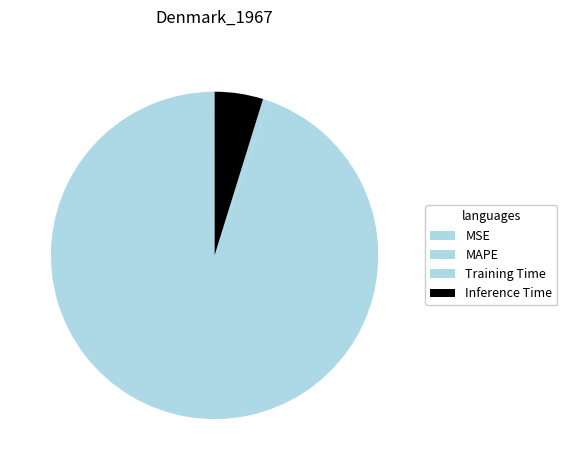

Is it true that MSE is 1% of the pie?

False